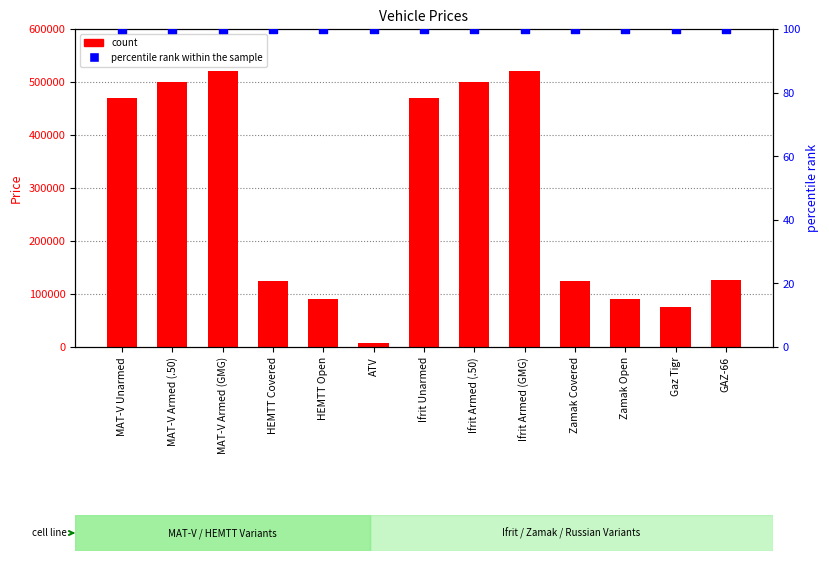

At how many categories does at least one series exceed 64490?

12